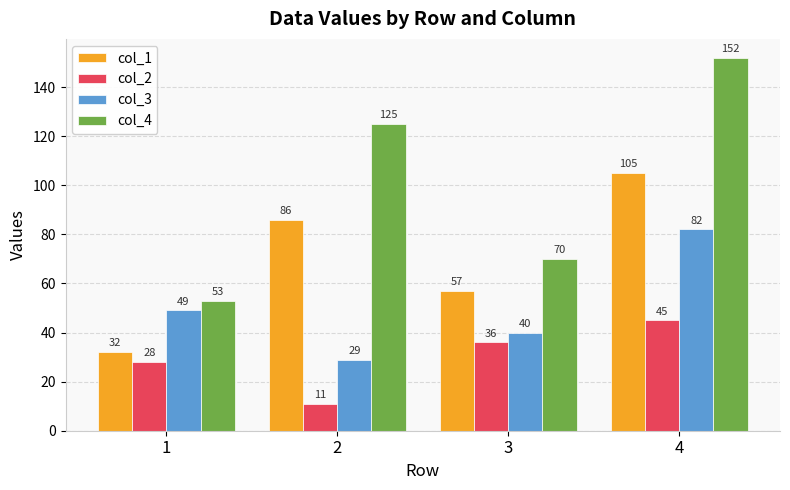

How many col_2 values are between 28 and 45?

3